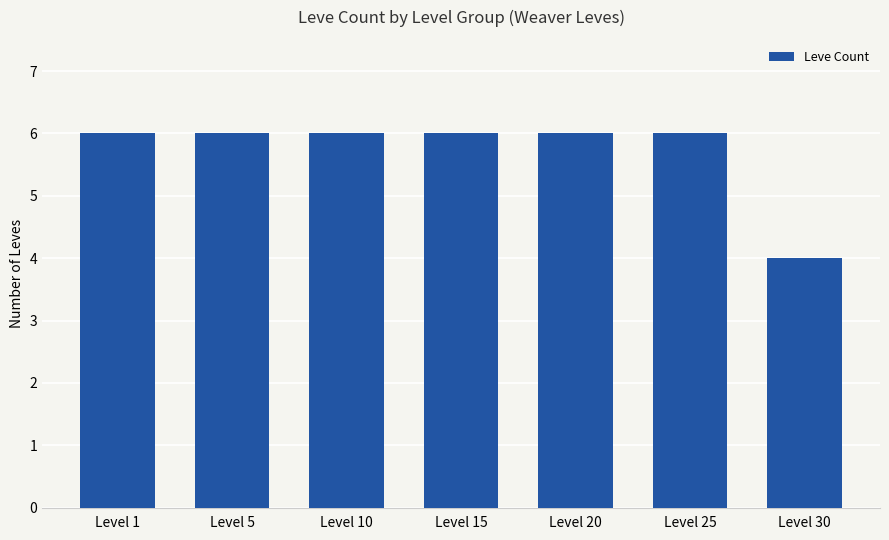

The value at Level 30 is 4. True or false?

True